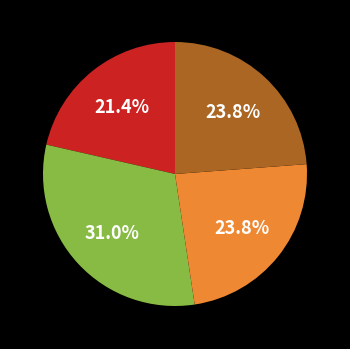

Is there a majority slice in this chart?

No